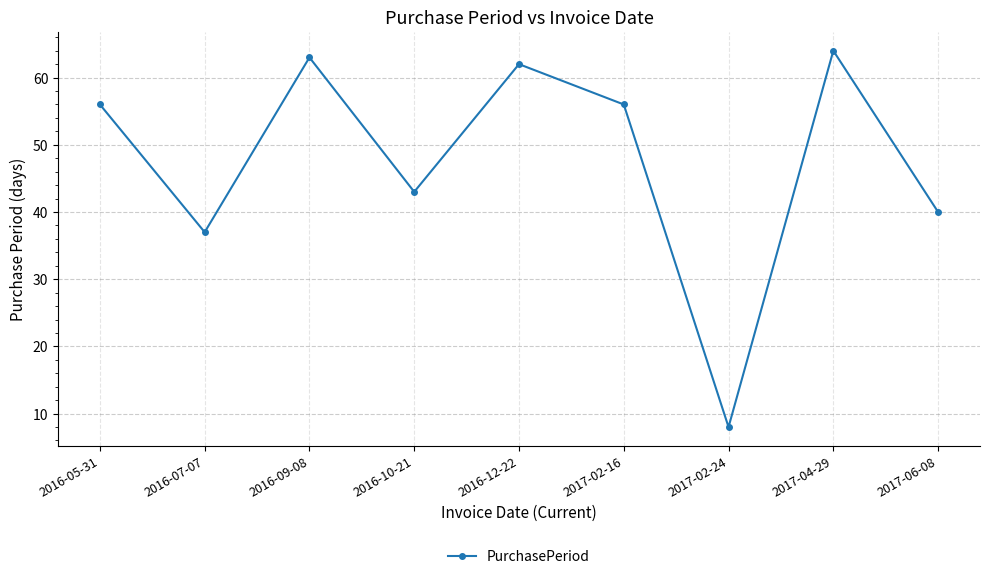

What is the label of the 1st point from the right?

2017-06-08